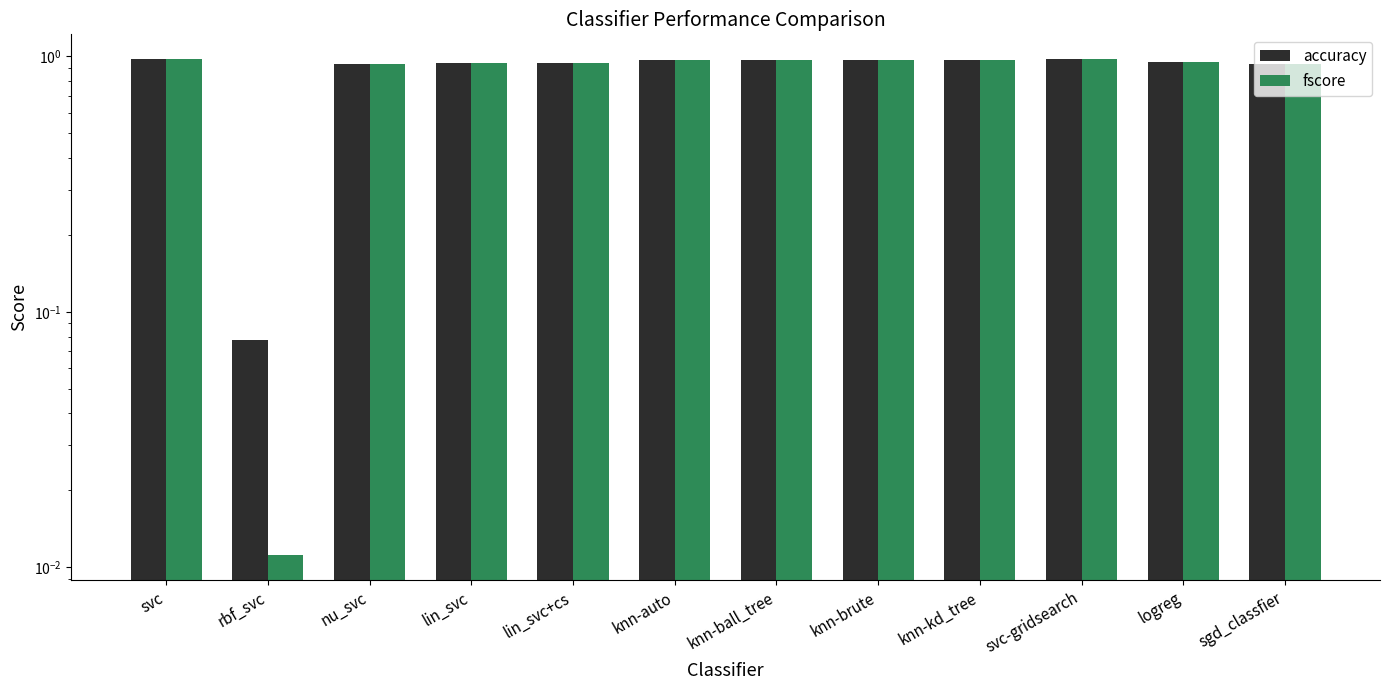

Reading left to right, what are all the values shown in this chart?

accuracy: svc=1.0	rbf_svc=0.1	nu_svc=0.9	lin_svc=0.9	lin_svc+cs=0.9	knn-auto=1.0	knn-ball_tree=1.0	knn-brute=1.0	knn-kd_tree=1.0	svc-gridsearch=1.0	logreg=1.0	sgd_classfier=0.9
fscore: svc=1.0	rbf_svc=0.0	nu_svc=0.9	lin_svc=0.9	lin_svc+cs=0.9	knn-auto=1.0	knn-ball_tree=1.0	knn-brute=1.0	knn-kd_tree=1.0	svc-gridsearch=1.0	logreg=1.0	sgd_classfier=0.9